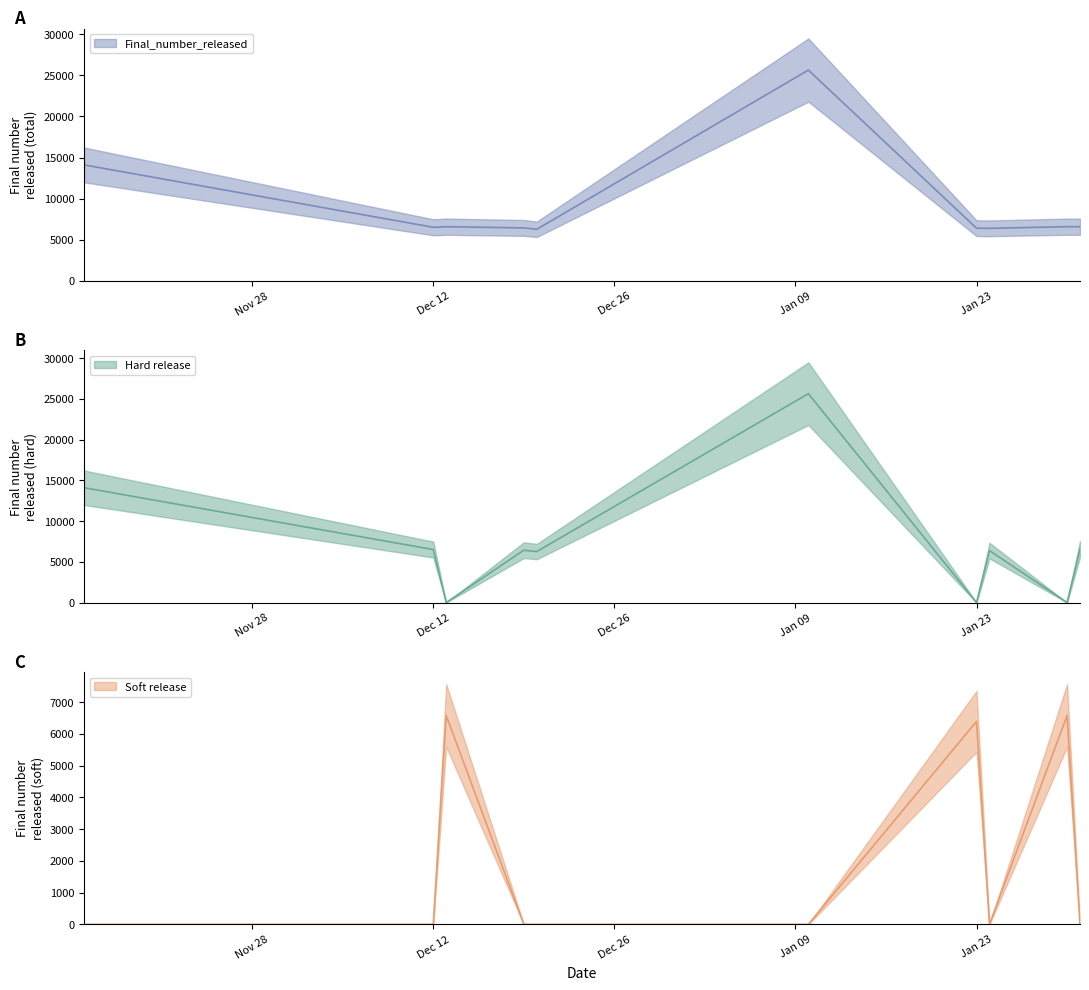

Reading right to left, list all the values displayed in this chart.

Final_number_released: 01/30/2024=6581	01/31/2024=6576	01/23/2024=6396	01/24/2024=6382	01/10/2024=25649	12/20/2023=6261	12/19/2023=6430	12/13/2023=6581	12/12/2023=6508	11/15/2023=14104
Hard release: 01/30/2024=0	01/31/2024=6576	01/23/2024=0	01/24/2024=6382	01/10/2024=25649	12/20/2023=6261	12/19/2023=6430	12/13/2023=0	12/12/2023=6508	11/15/2023=14104
Soft release: 01/30/2024=6581	01/31/2024=0	01/23/2024=6396	01/24/2024=0	01/10/2024=0	12/20/2023=0	12/19/2023=0	12/13/2023=6581	12/12/2023=0	11/15/2023=0